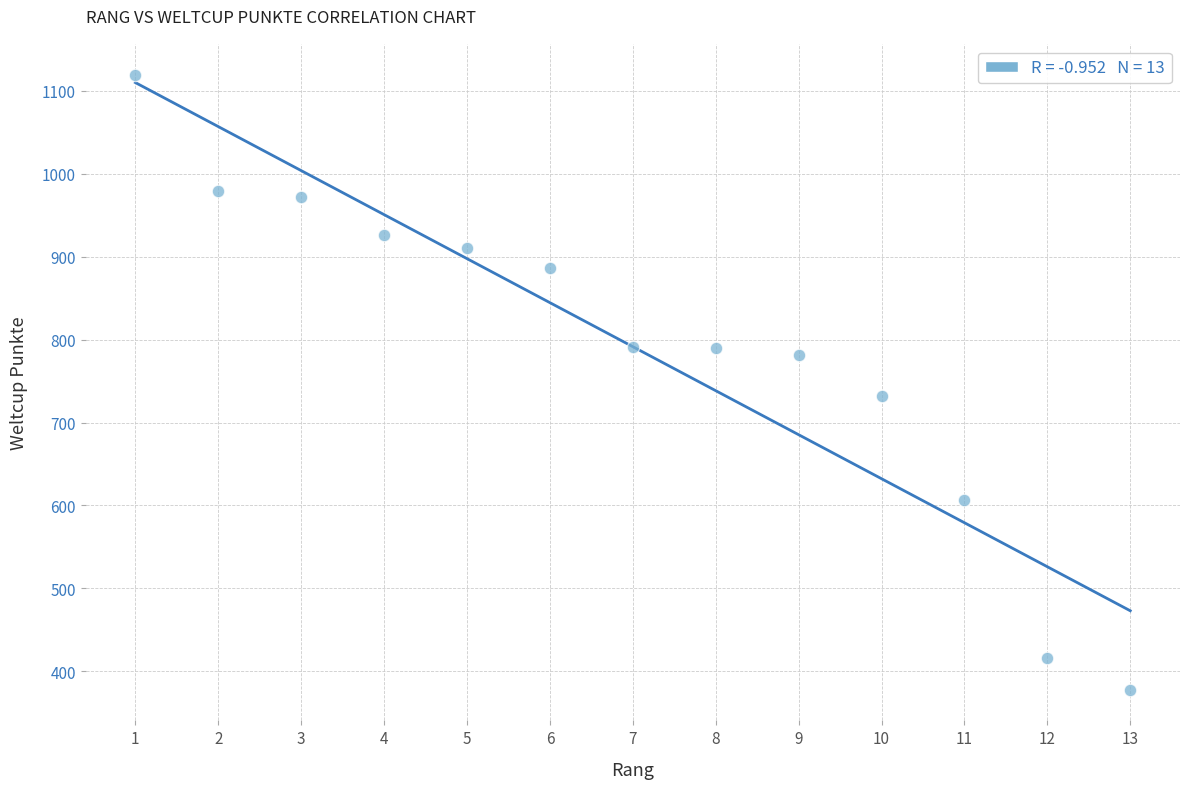

What is the range of X values (max minus min)?

12